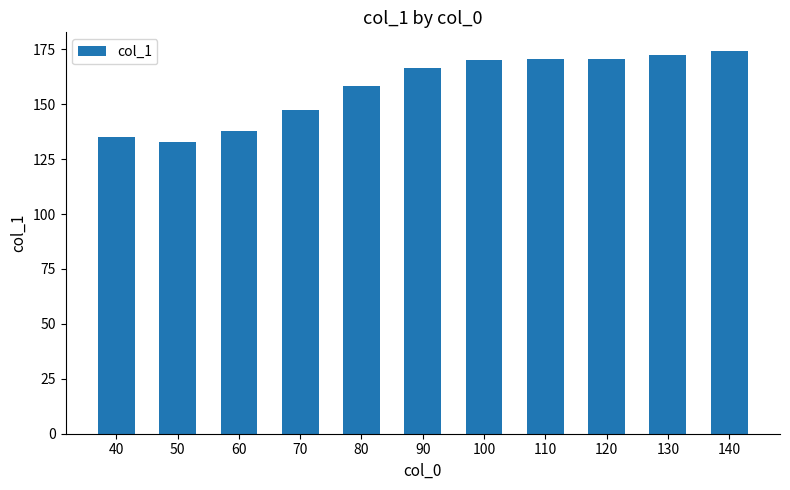

What is the value of the 3rd bar from the left?

137.7